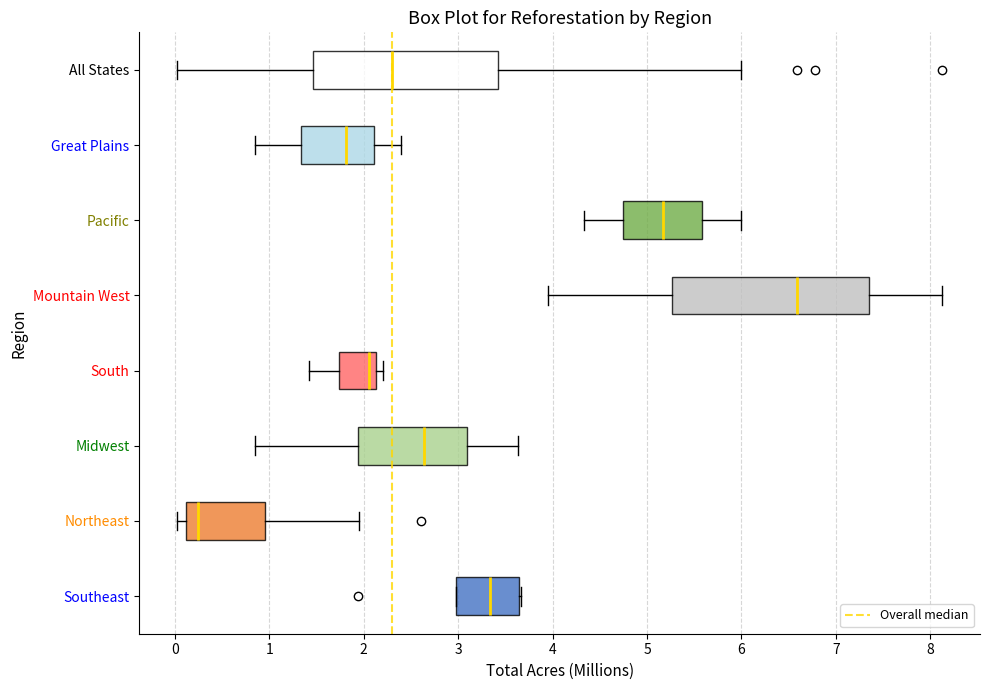

Where does the right whisker of the box for Northeast end on the x-axis? The values are not printed on the chart, so give them approximately, as read against the axis.

2.0